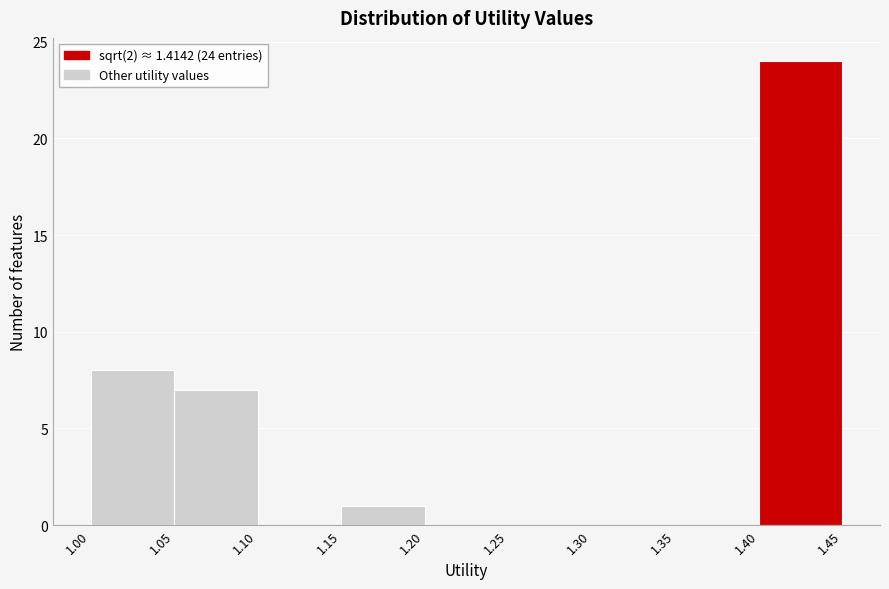

Which range on the x-axis has the tallest bar?

1.40 to 1.45